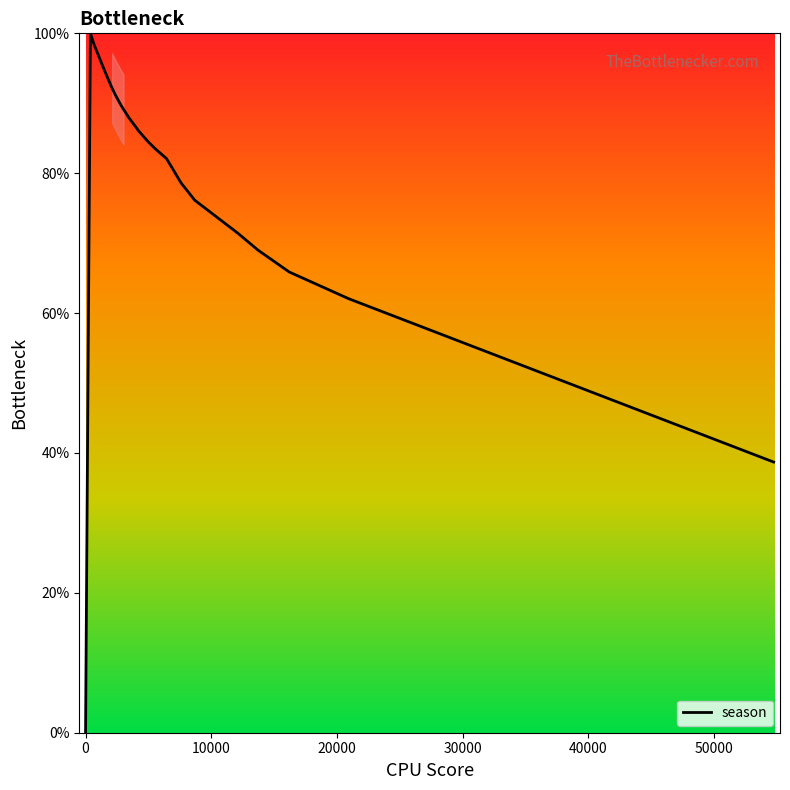

Count the number of data series in this chart.

1